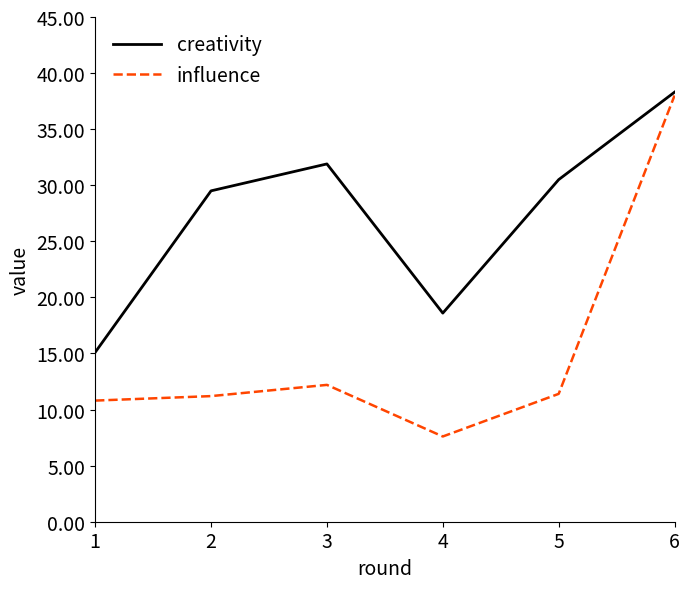

How many series are shown in this chart?

2